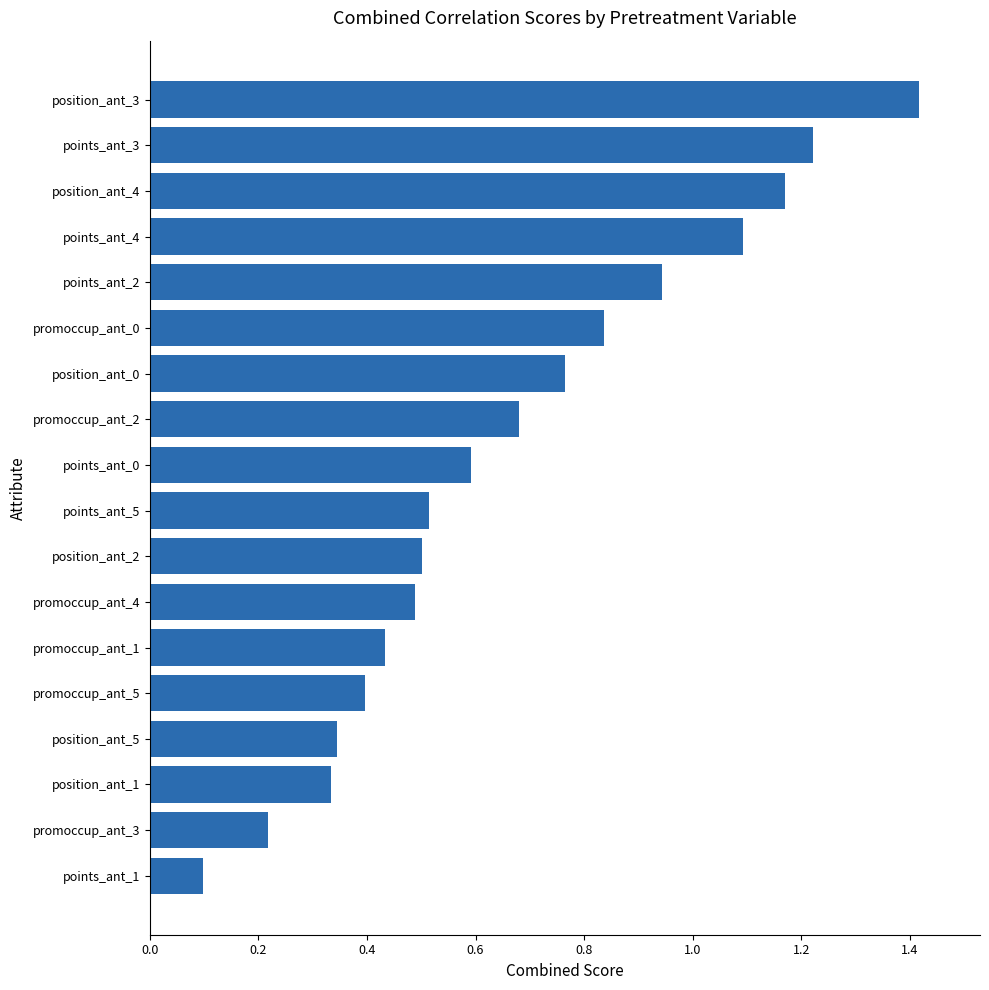

Between promoccup_ant_4 and points_ant_3, which is larger?

points_ant_3